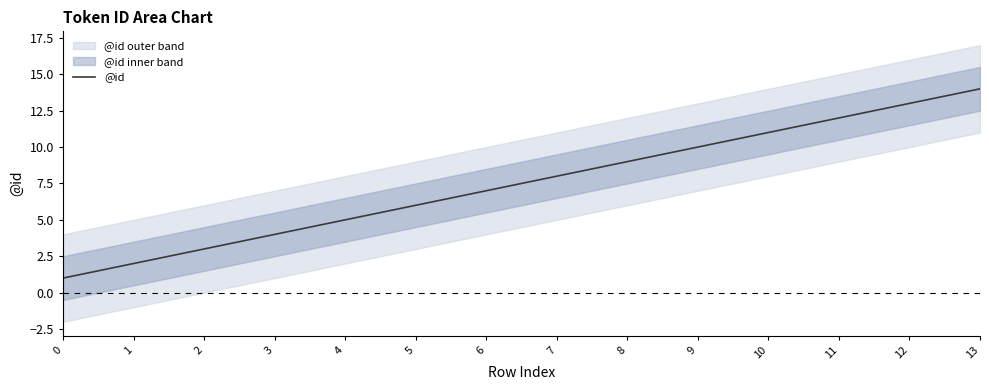

How many categories are shown in the chart?

14